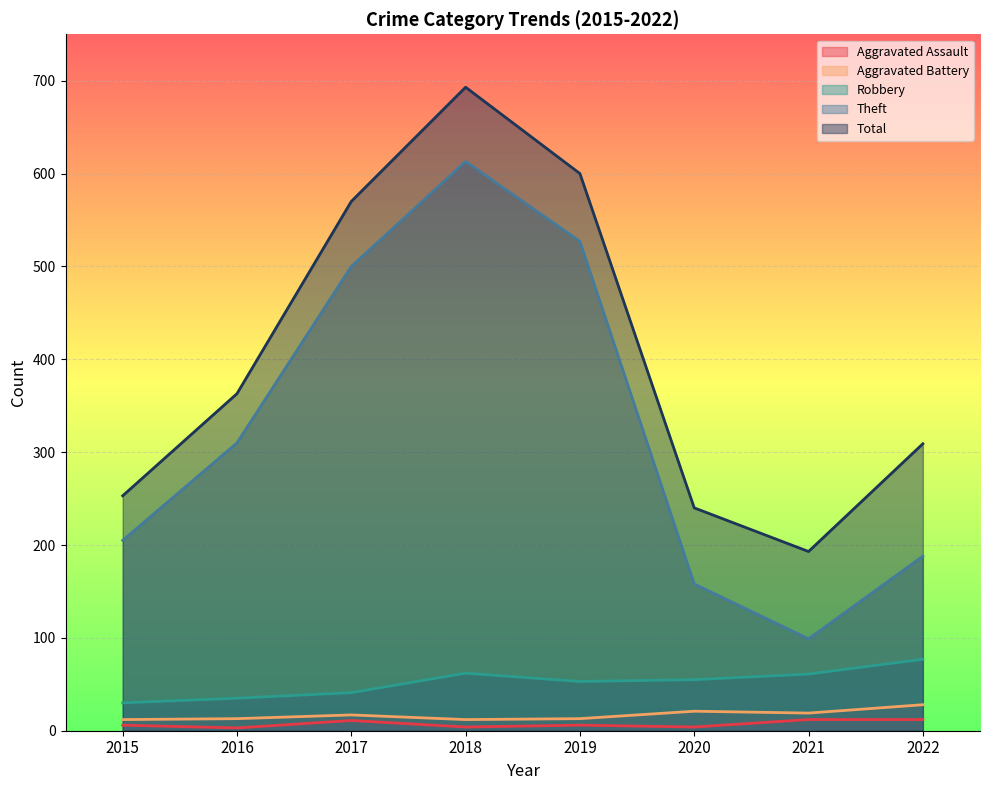

The value of Aggravated Battery at 2018 is 8. True or false?

False